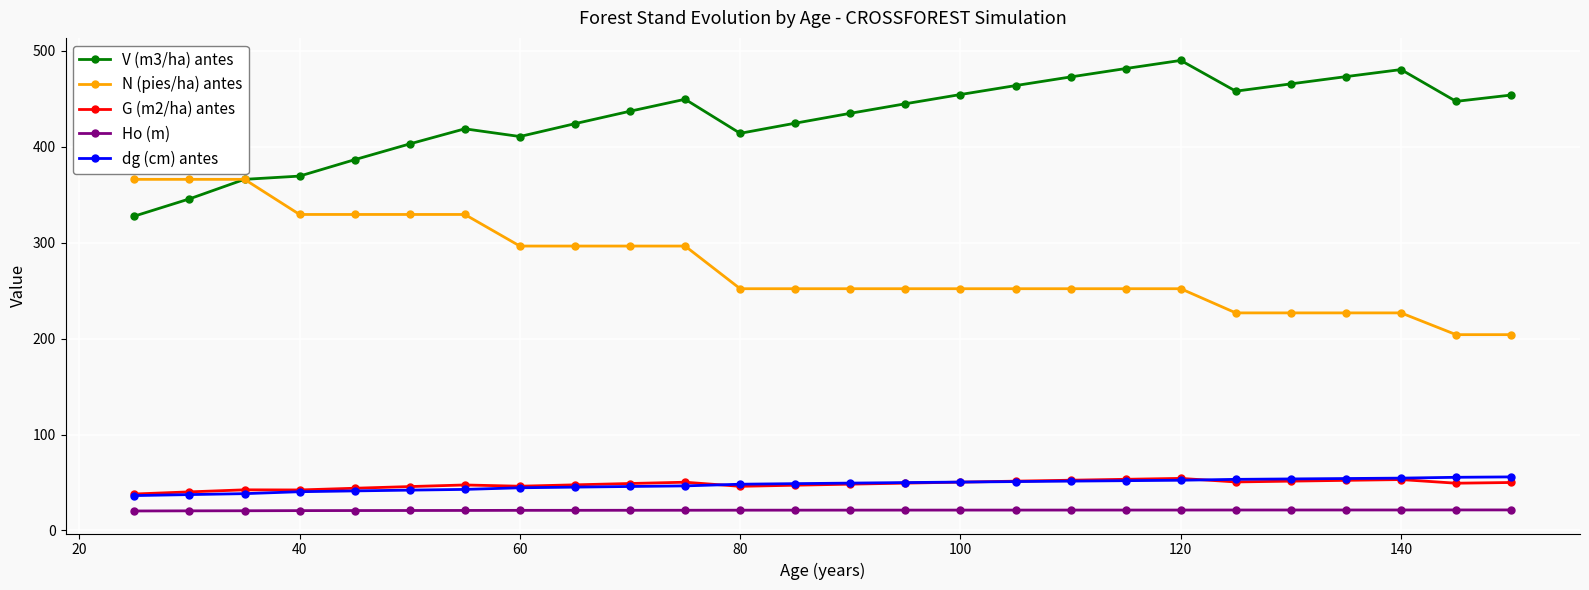

True or false: G (m2/ha) antes has more than 0 points higher than both neighbors.

True